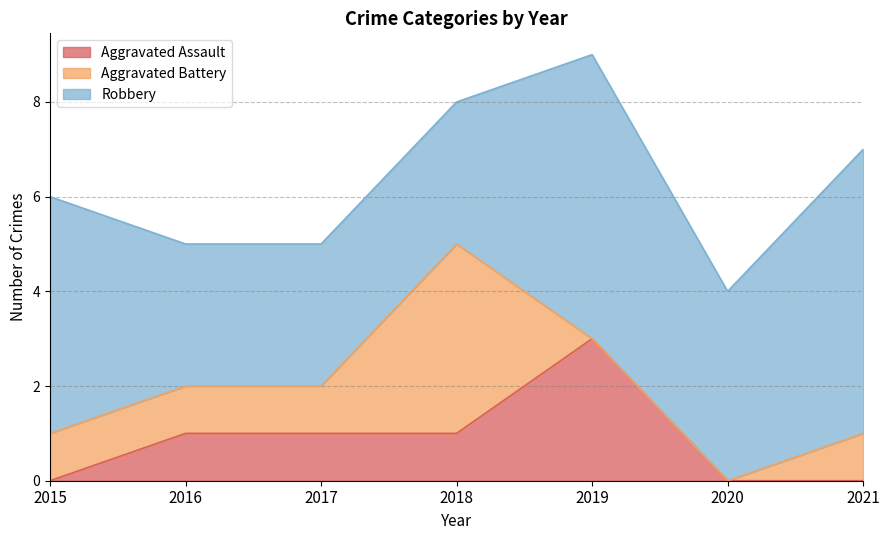

At which label does Aggravated Battery first exceed 1?

2018